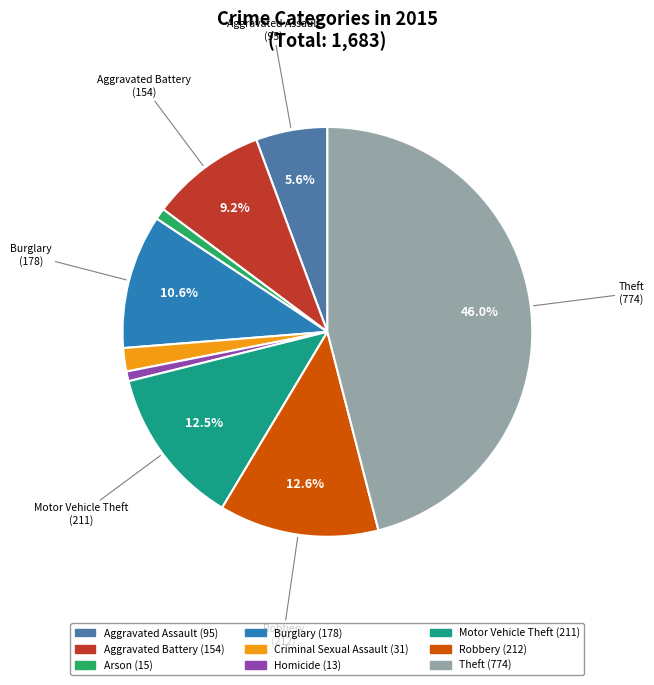

Count the number of slices in the pie.

9